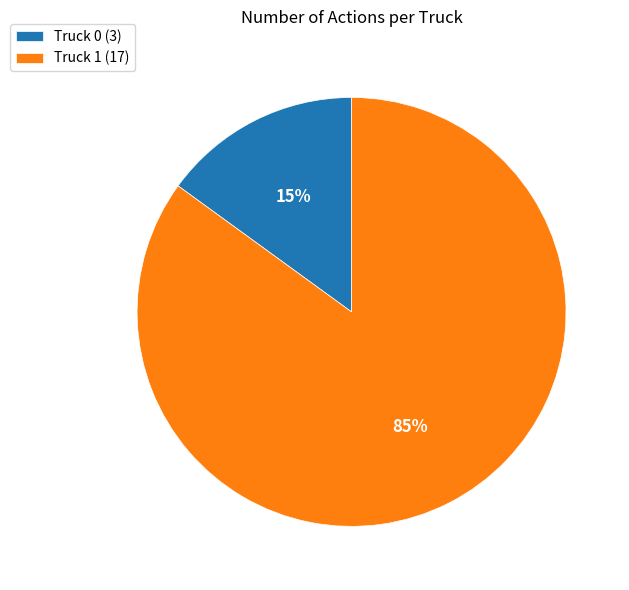

To the nearest percent, what is the difference between the Truck 1 and Truck 0 slice percentages?

70%